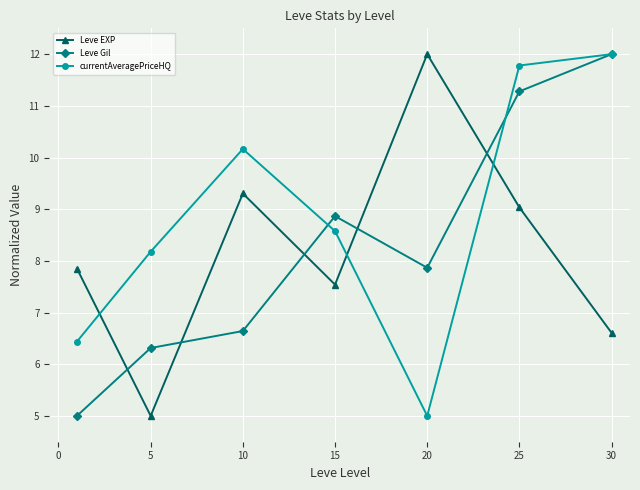

How many interior local valleys does the Leve EXP series have?

2